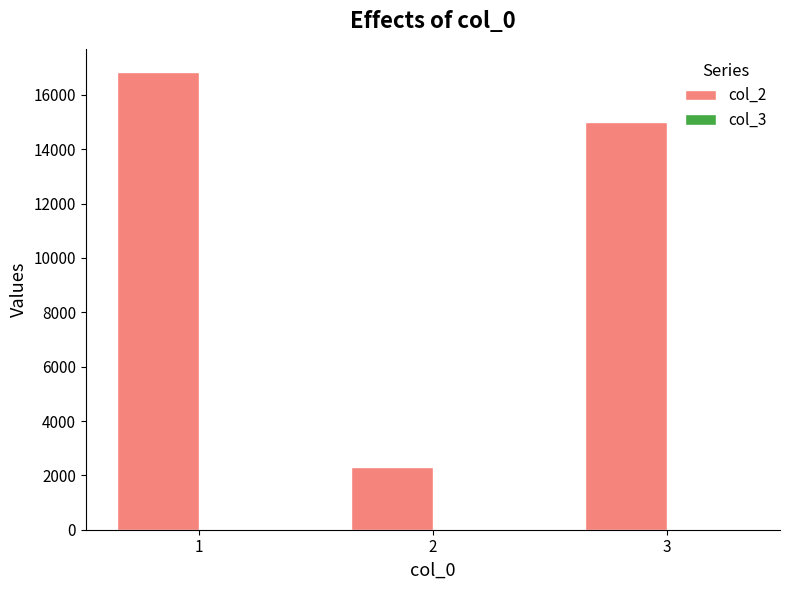

Does the chart contain stacked bars?

No